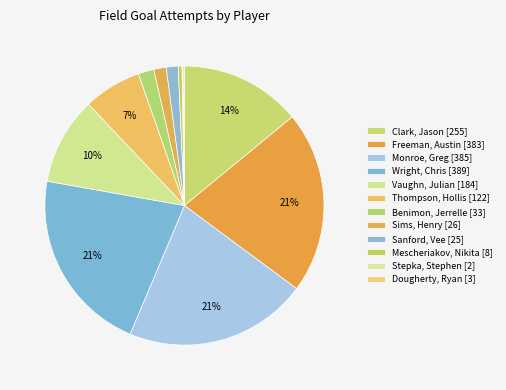

What is the smallest slice in the pie chart?

Stepka, Stephen